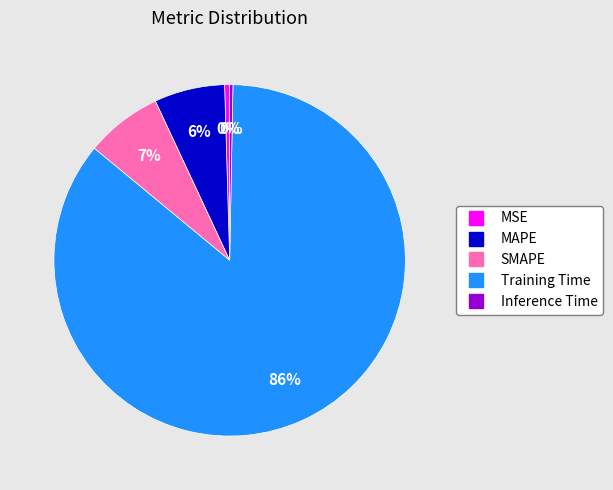

How many segments does this pie chart have?

5